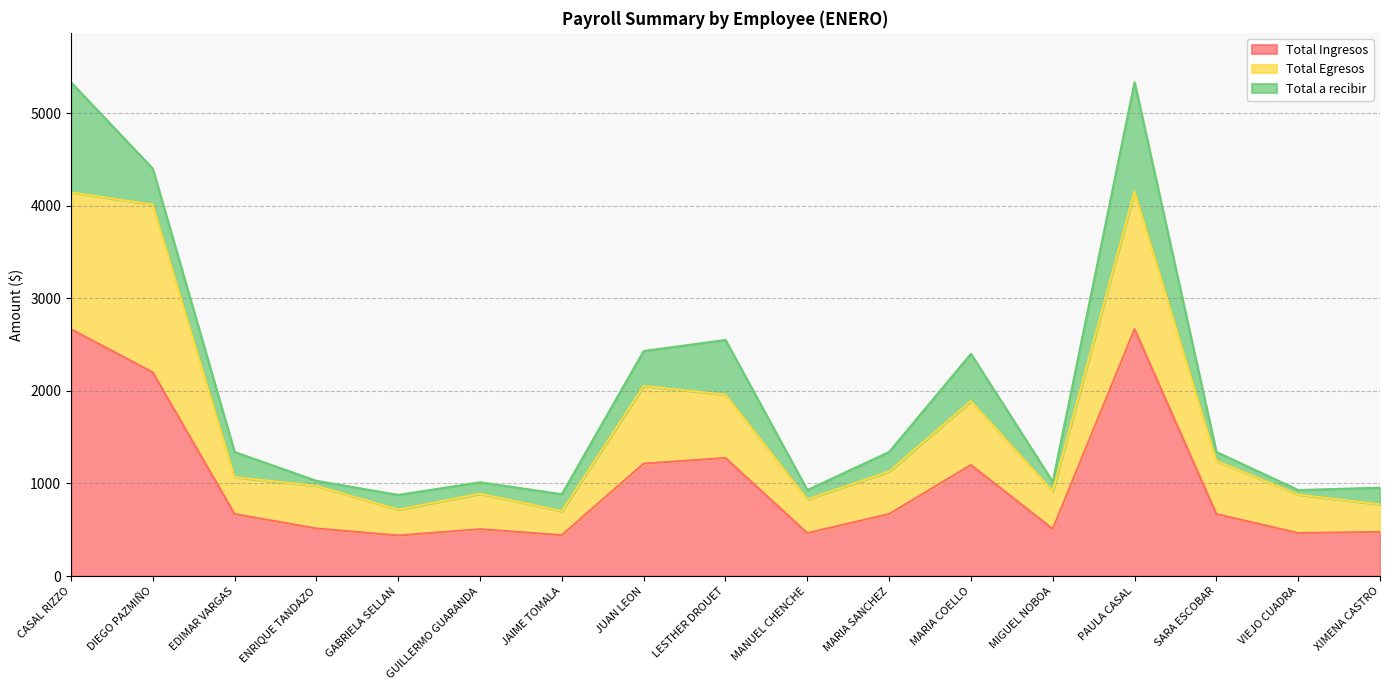

What position from the left is PAULA CASAL?

14